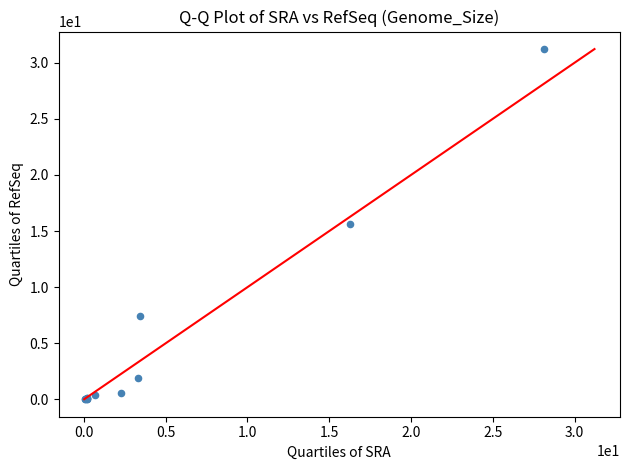

What Y value in the scatter plot is closest to 15?

15.7